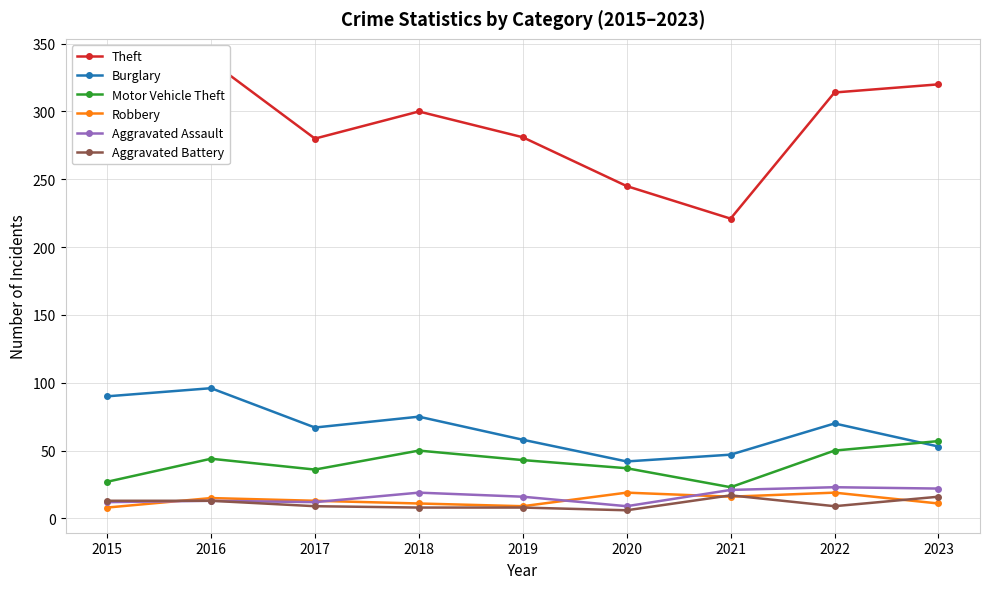

True or false: Burglary and Theft cross at least once.

False